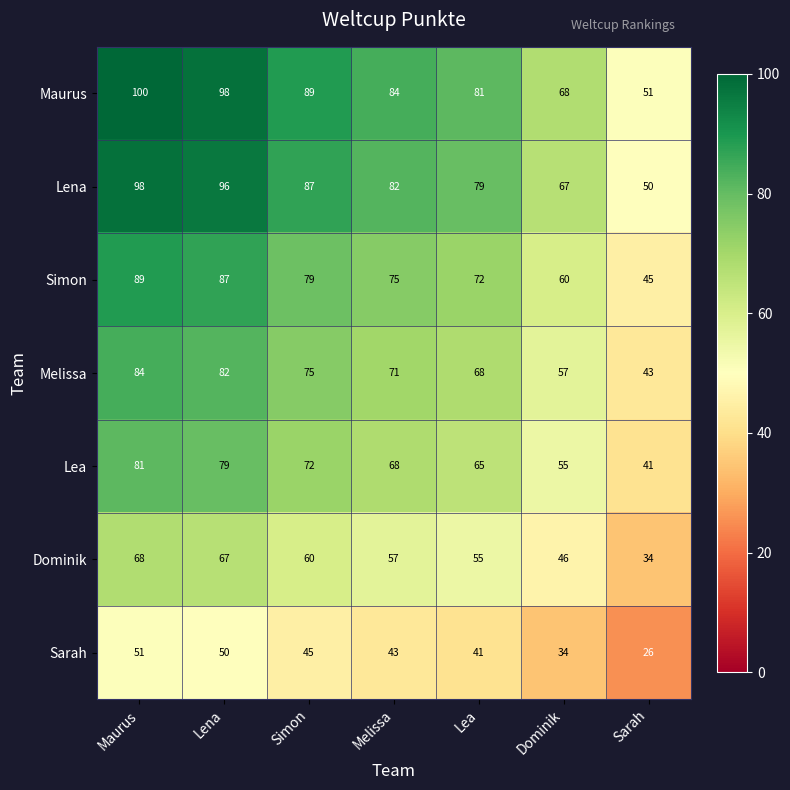

True or false: Dominik has a value of 55 at Lea.

True